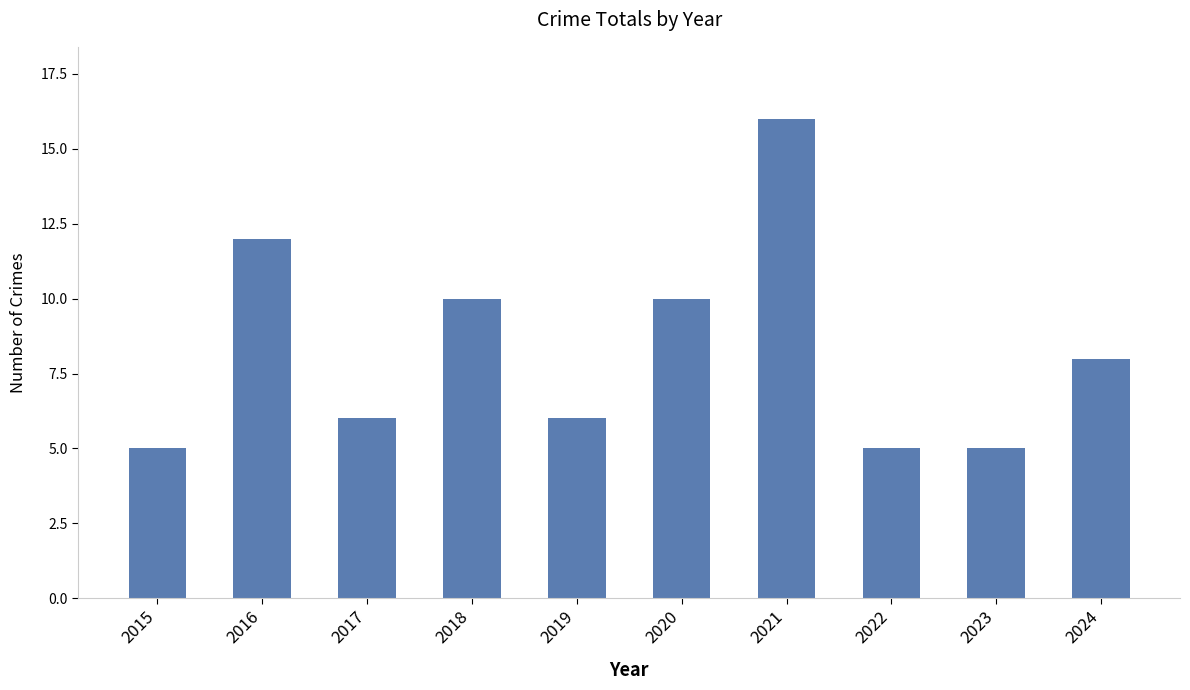

How many values are below 8?

5